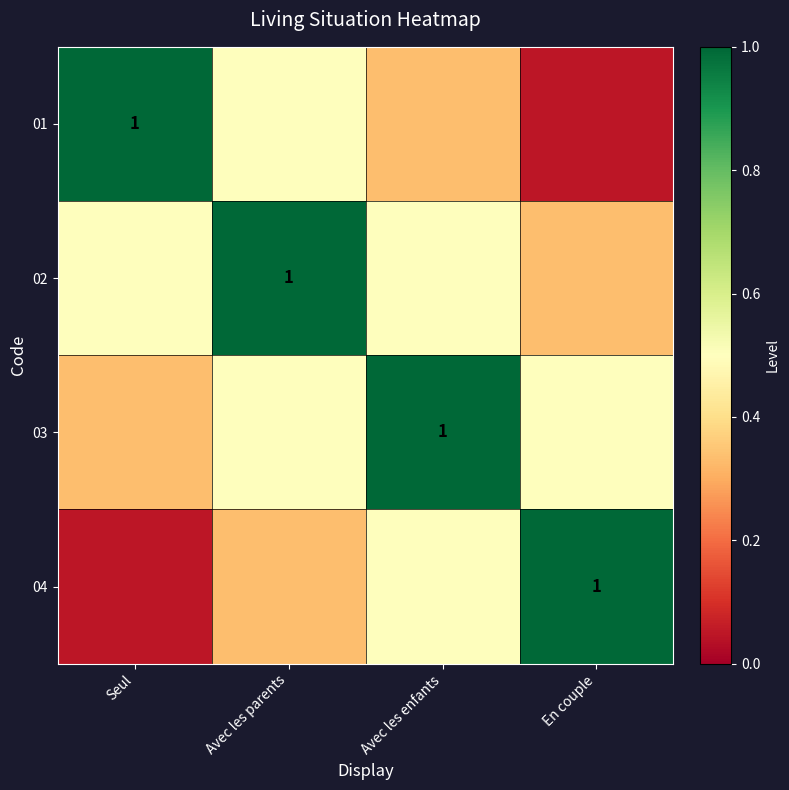

At Seul, list the series in order from smallest to largest.

04, 03, 02, 01